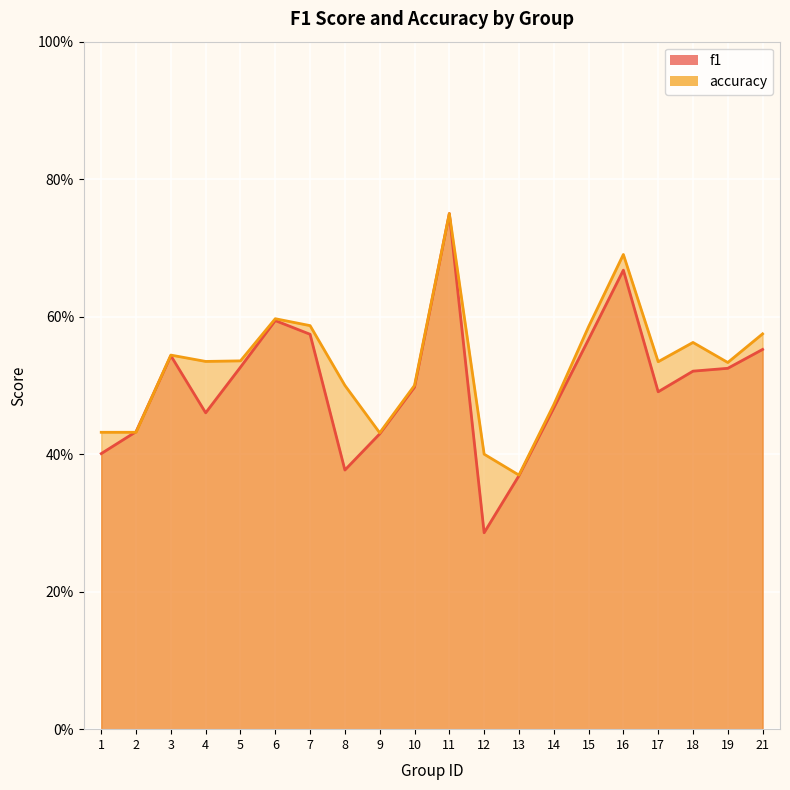

At which category does f1 reach its first local valley?

4